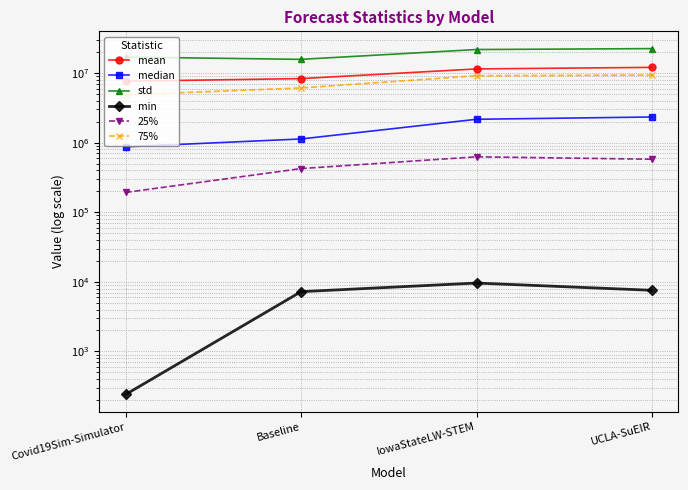

True or false: std and 25% intersect in this chart.

False